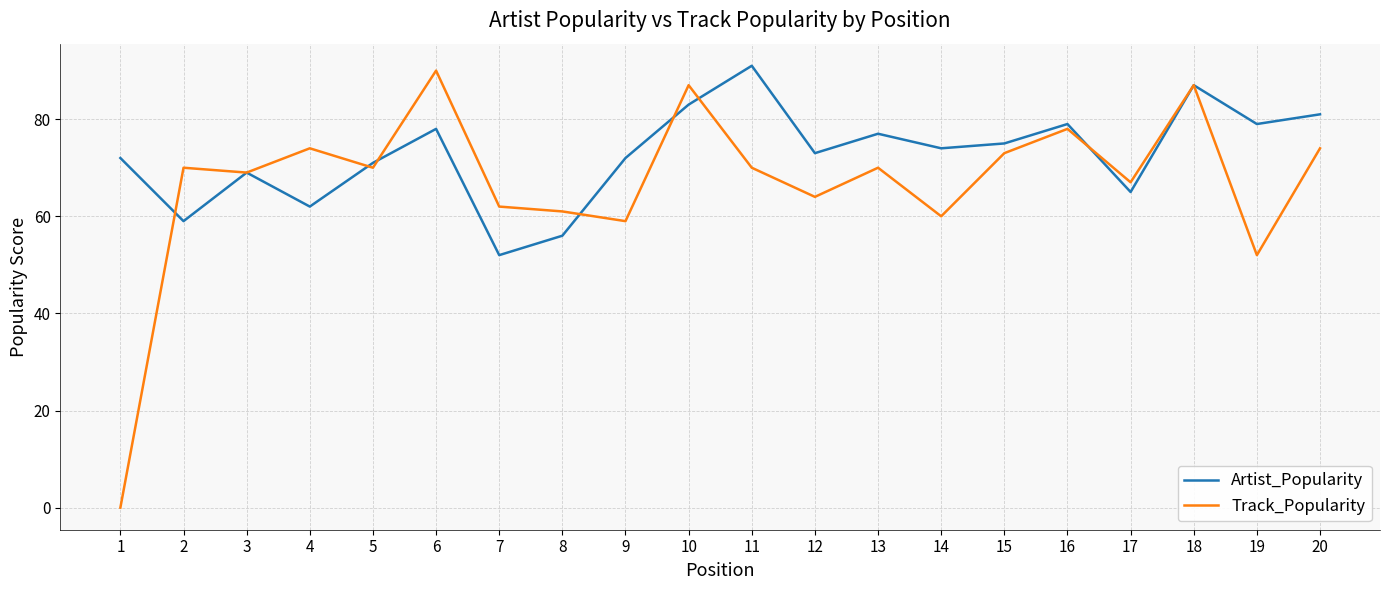

True or false: Artist_Popularity has more than 0 points higher than both neighbors.

True